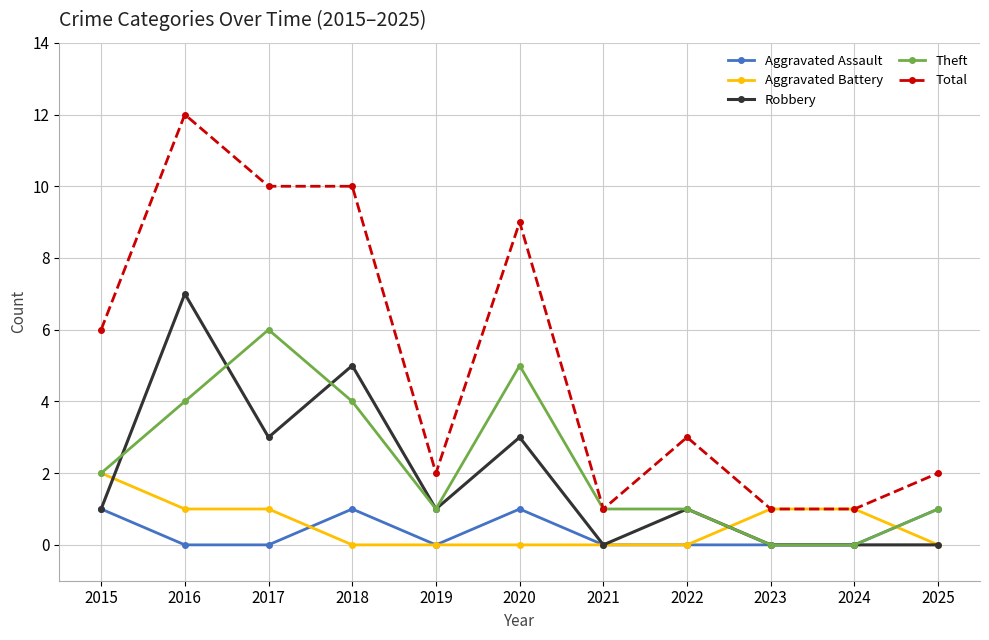

Count the number of categories in the chart.

11